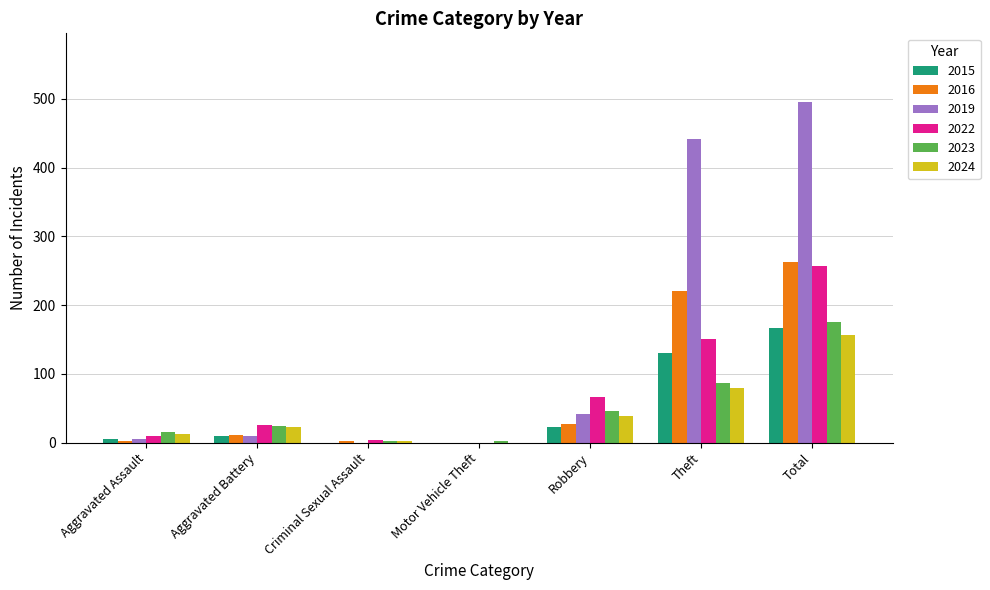

What is the total value across all series at Robbery?

241